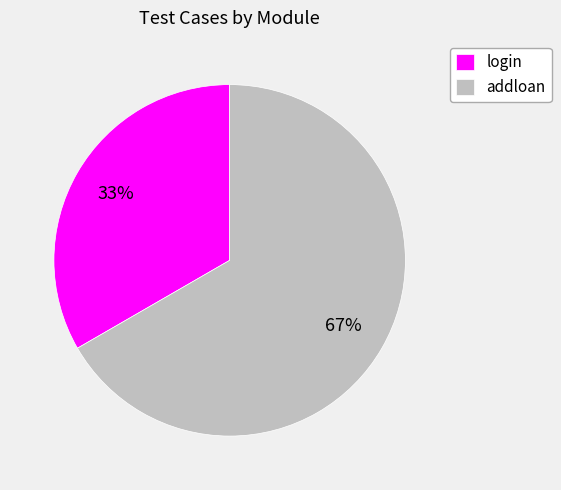

Rank the categories by value from lowest to highest.

login, addloan